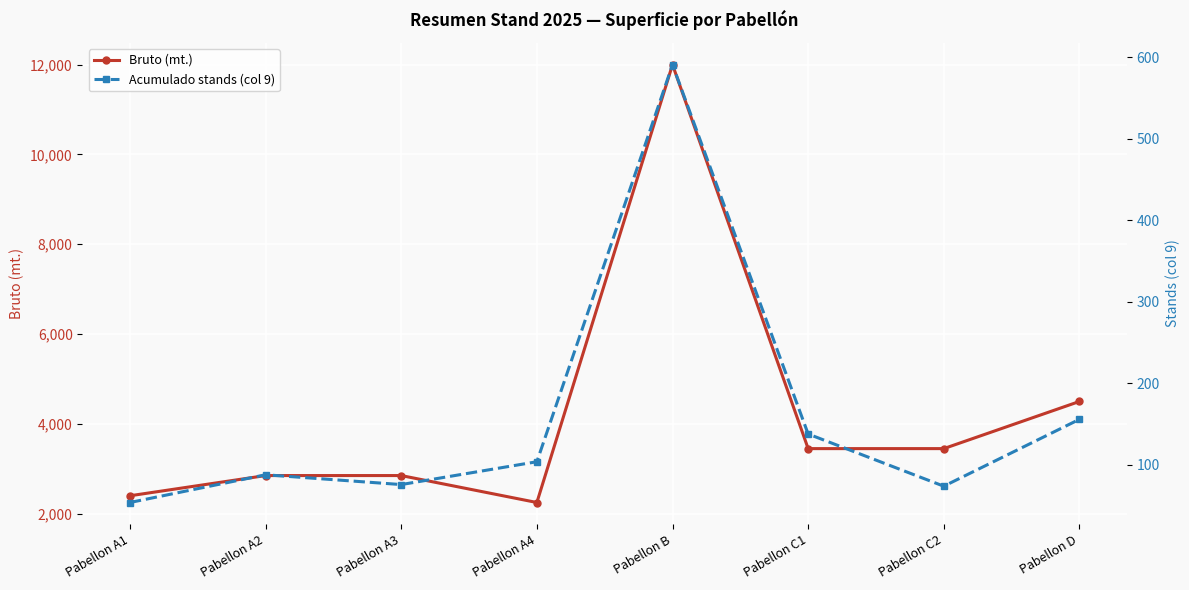

What is the sum of the Acumulado stands (col 9) values at Pabellon D and Pabellon A2?

244